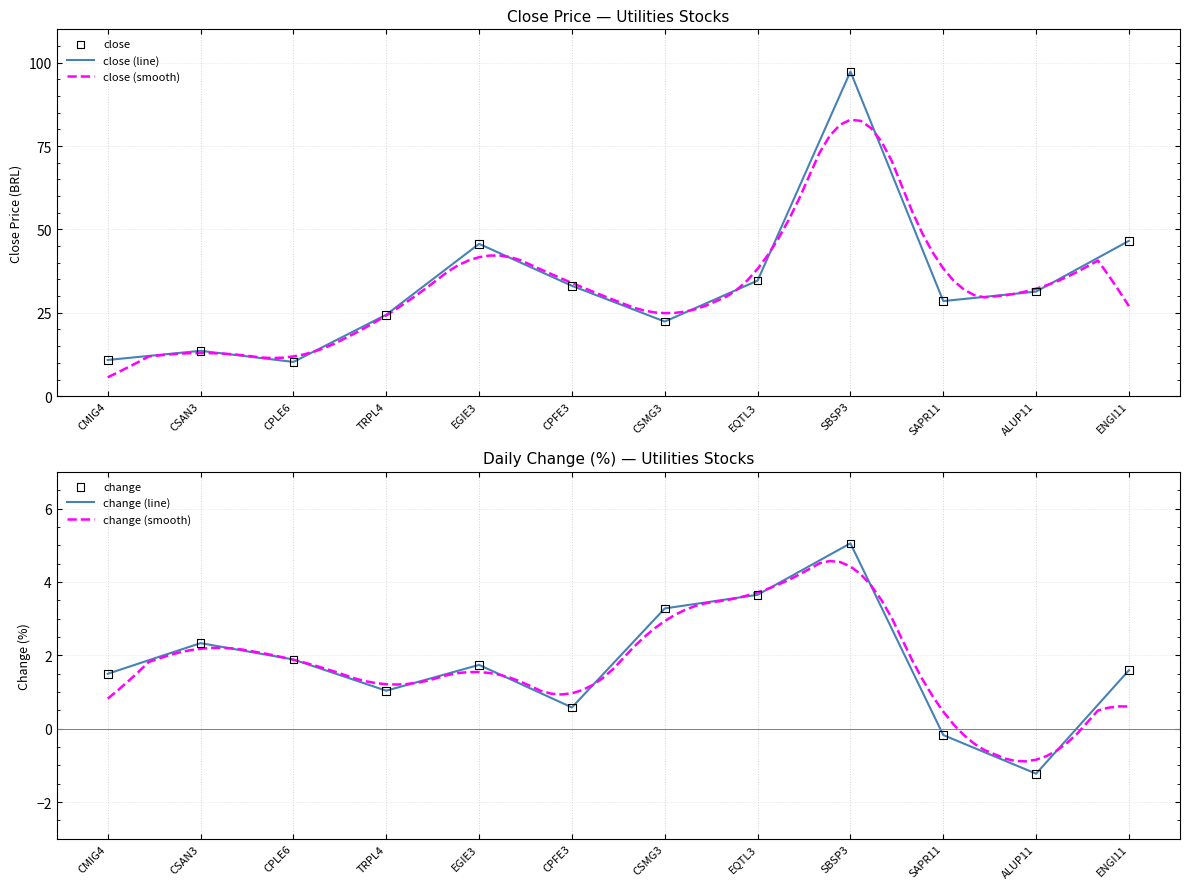

Which series has the largest Y range (max minus min)?

close